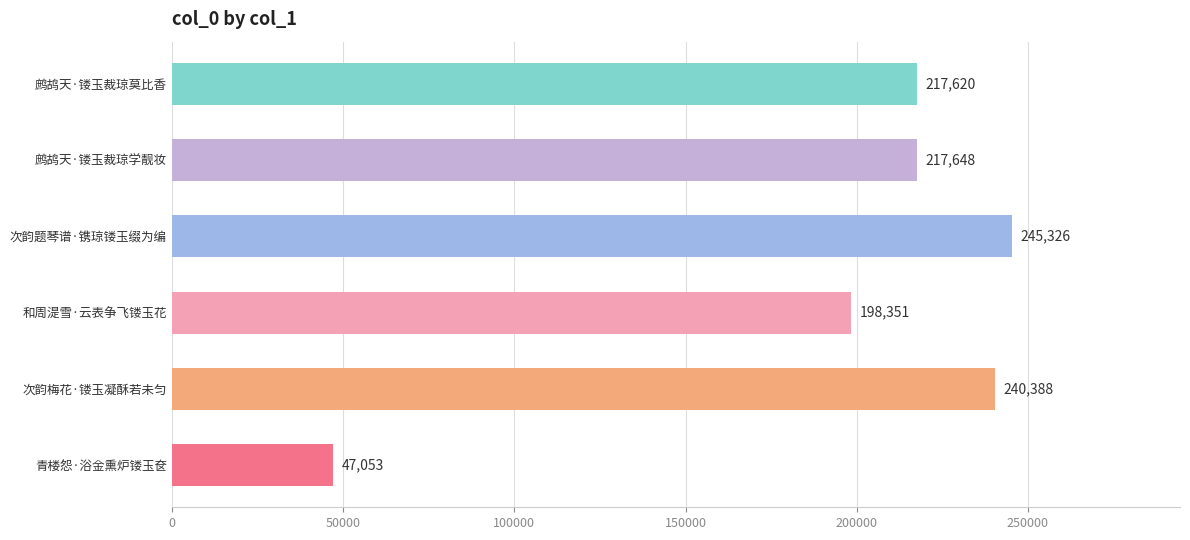

What is the approximate value at 青楼怨·浴金熏炉镂玉奁, to the nearest 50?

47050